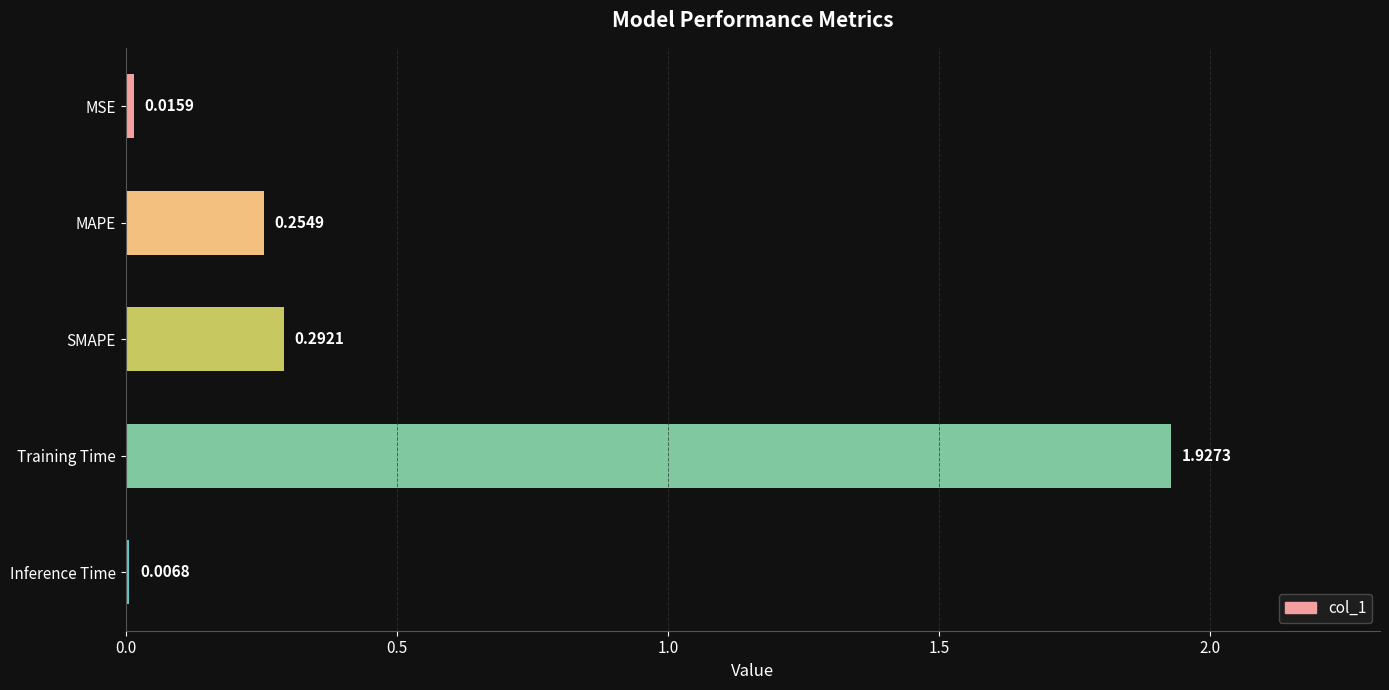

What is the sum of all values?

2.5